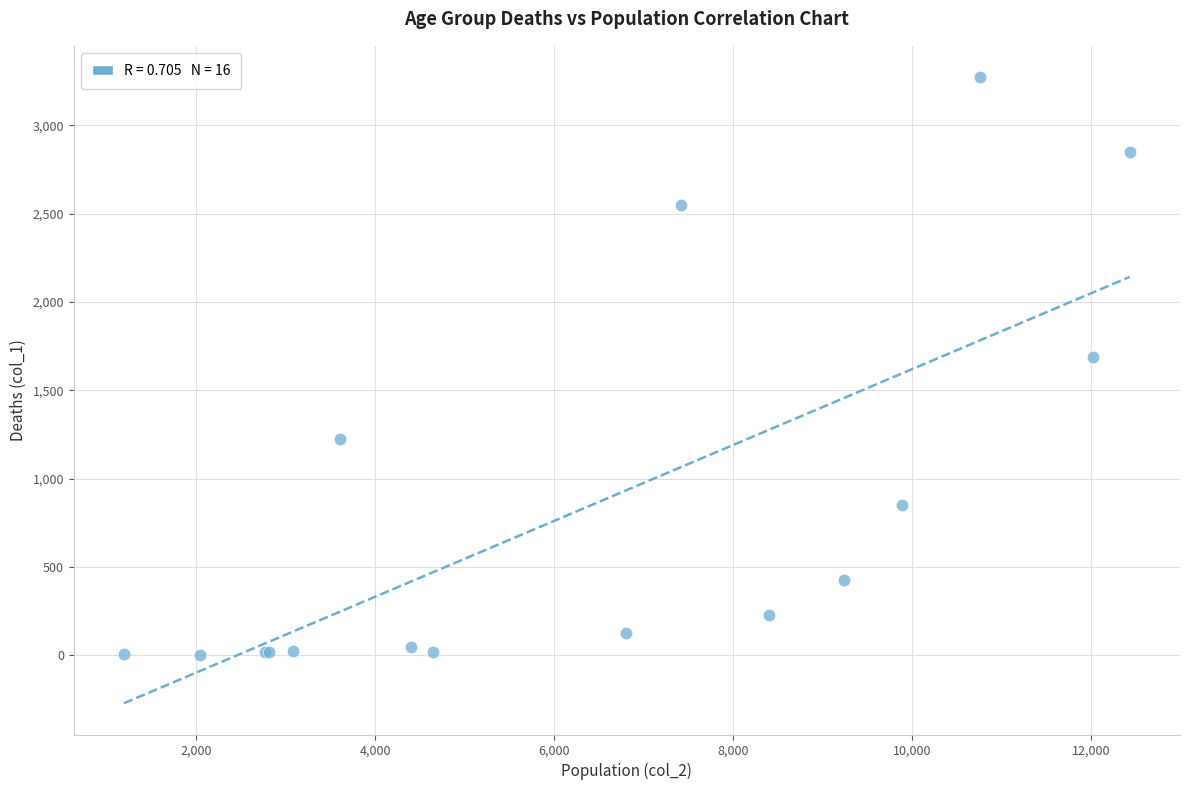

What Y value in the scatter plot is closest to 1638?

1690